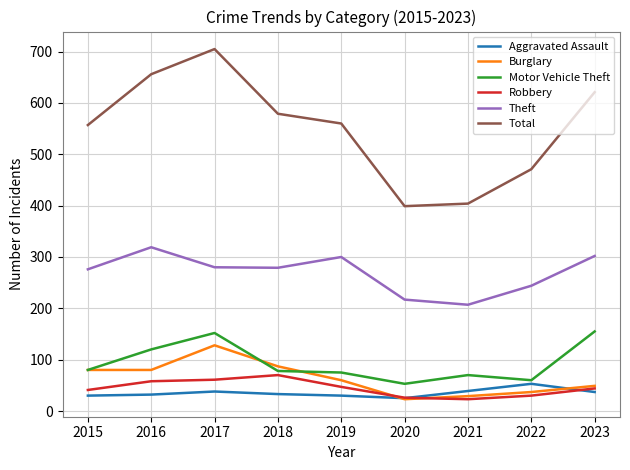

Which label corresponds to the largest value in the chart?

2017